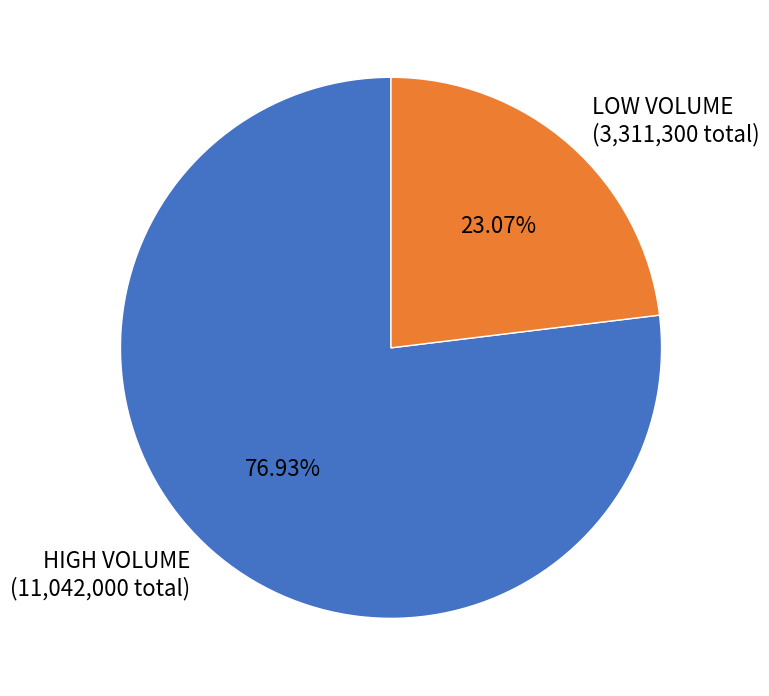

Count the number of slices in the pie.

2